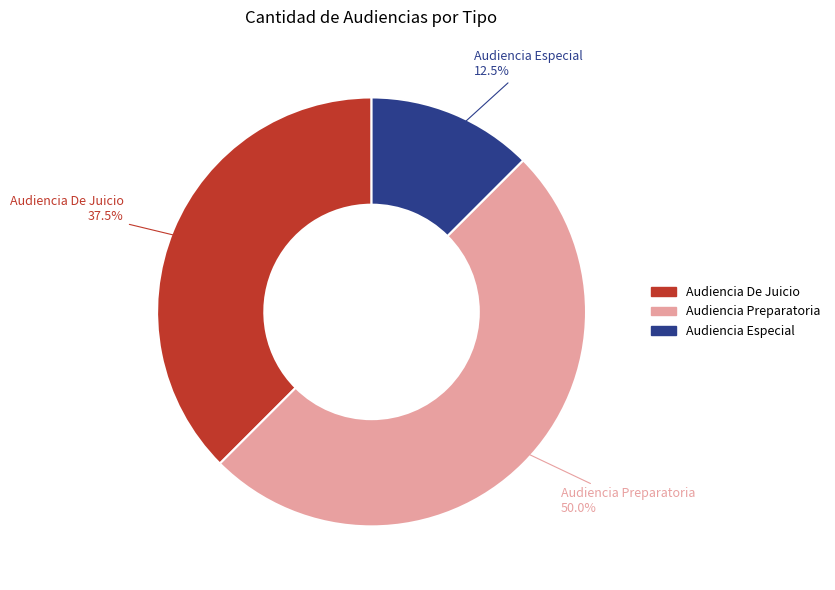

Rank the categories by value from lowest to highest.

Audiencia Especial, Audiencia De Juicio, Audiencia Preparatoria